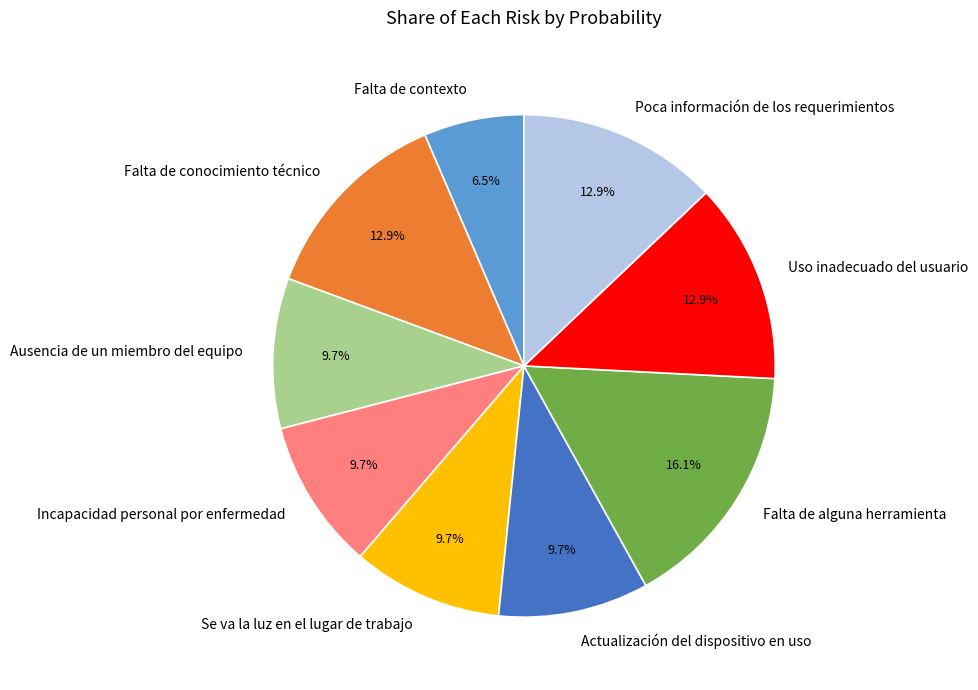

Is there a majority slice in this chart?

No